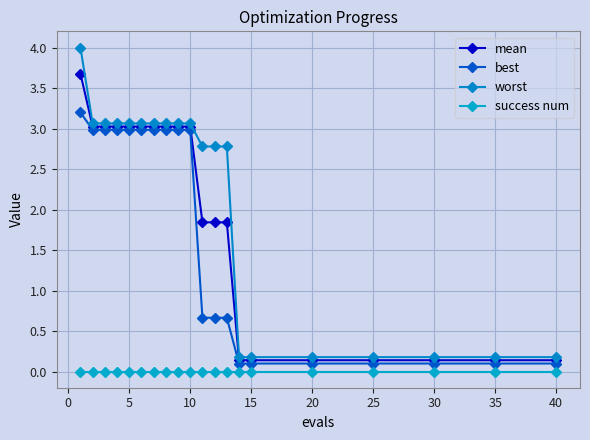

Reading left to right, list all the values displayed in this chart.

mean: 3.7	3.0	3.0	3.0	3.0	3.0	3.0	3.0	3.0	3.0	1.8	1.8	1.8	0.1	0.1	0.1	0.1	0.1	0.1	0.1
best: 3.2	3.0	3.0	3.0	3.0	3.0	3.0	3.0	3.0	3.0	0.7	0.7	0.7	0.1	0.1	0.1	0.1	0.1	0.1	0.1
worst: 4.0	3.1	3.1	3.1	3.1	3.1	3.1	3.1	3.1	3.1	2.8	2.8	2.8	0.2	0.2	0.2	0.2	0.2	0.2	0.2
success num: 0.0	0.0	0.0	0.0	0.0	0.0	0.0	0.0	0.0	0.0	0.0	0.0	0.0	0.0	0.0	0.0	0.0	0.0	0.0	0.0